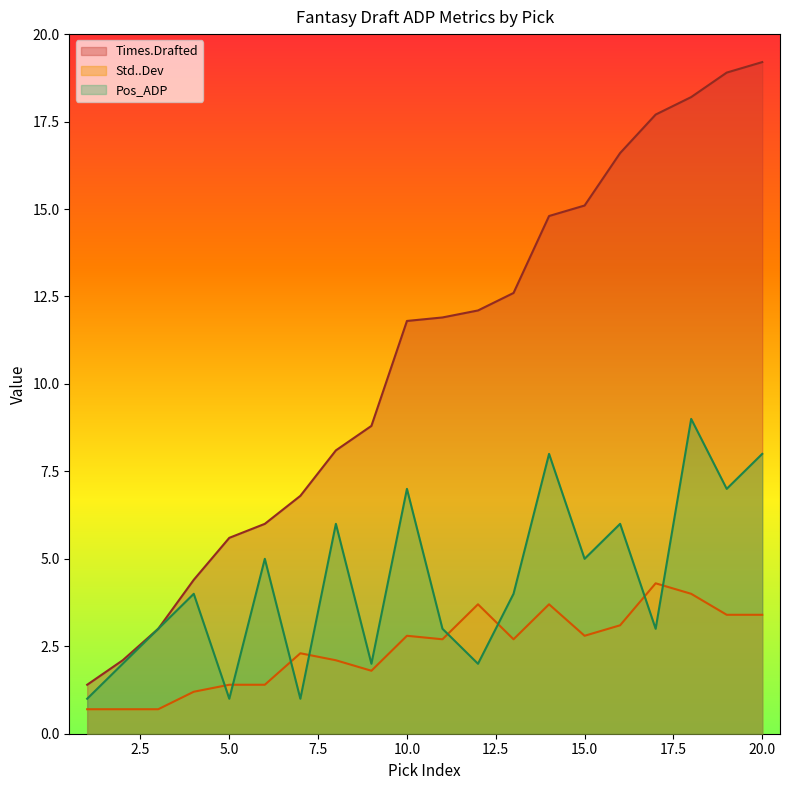

What is the difference between the Std..Dev values at 16 and 9?

1.3